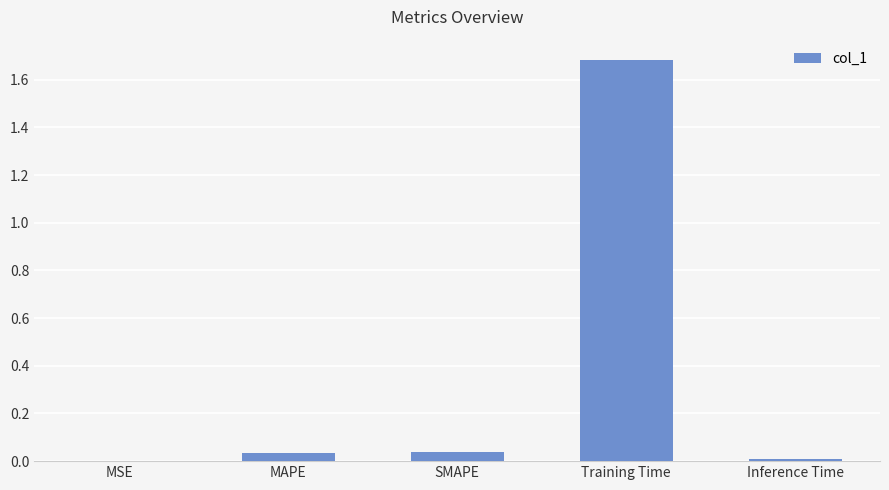

At which category does the chart reach its peak across all series?

Training Time